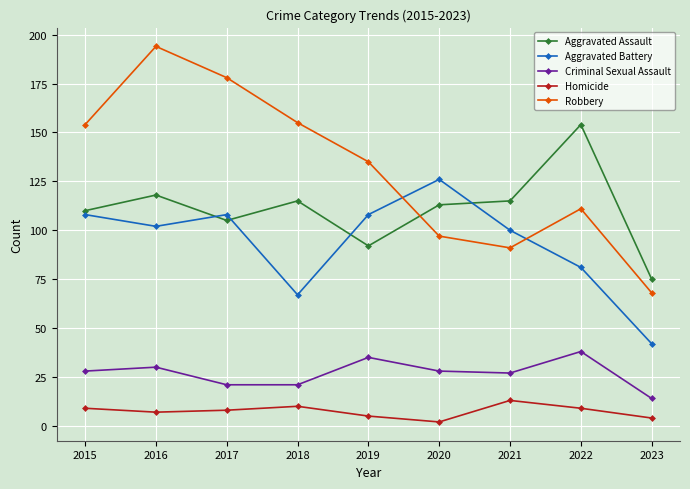

In Robbery, how many points are lower than both neighbors (excluding endpoints)?

1